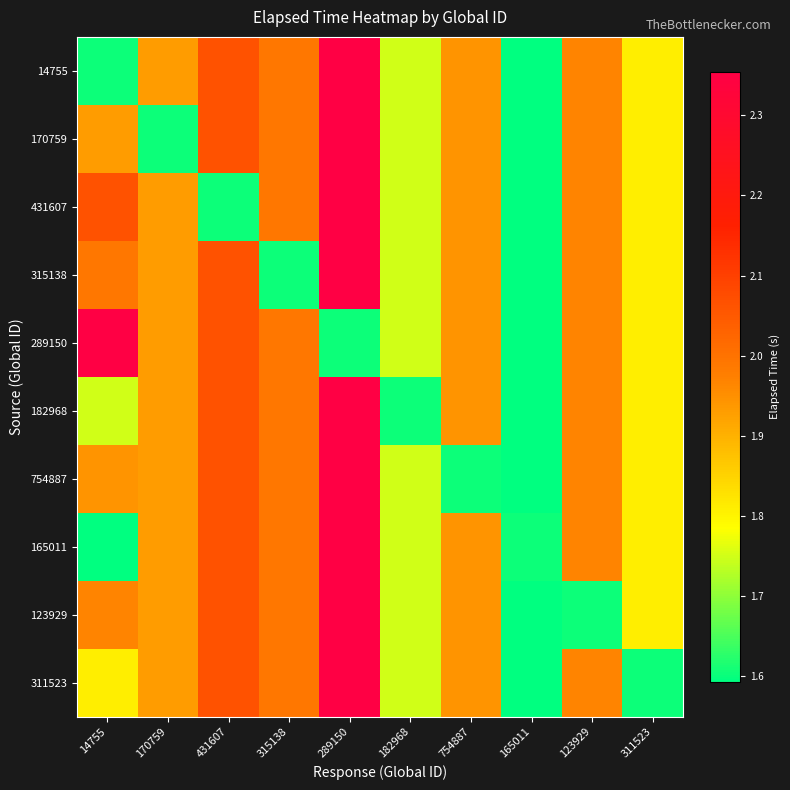

At which category does the chart reach its minimum across all series?

165011